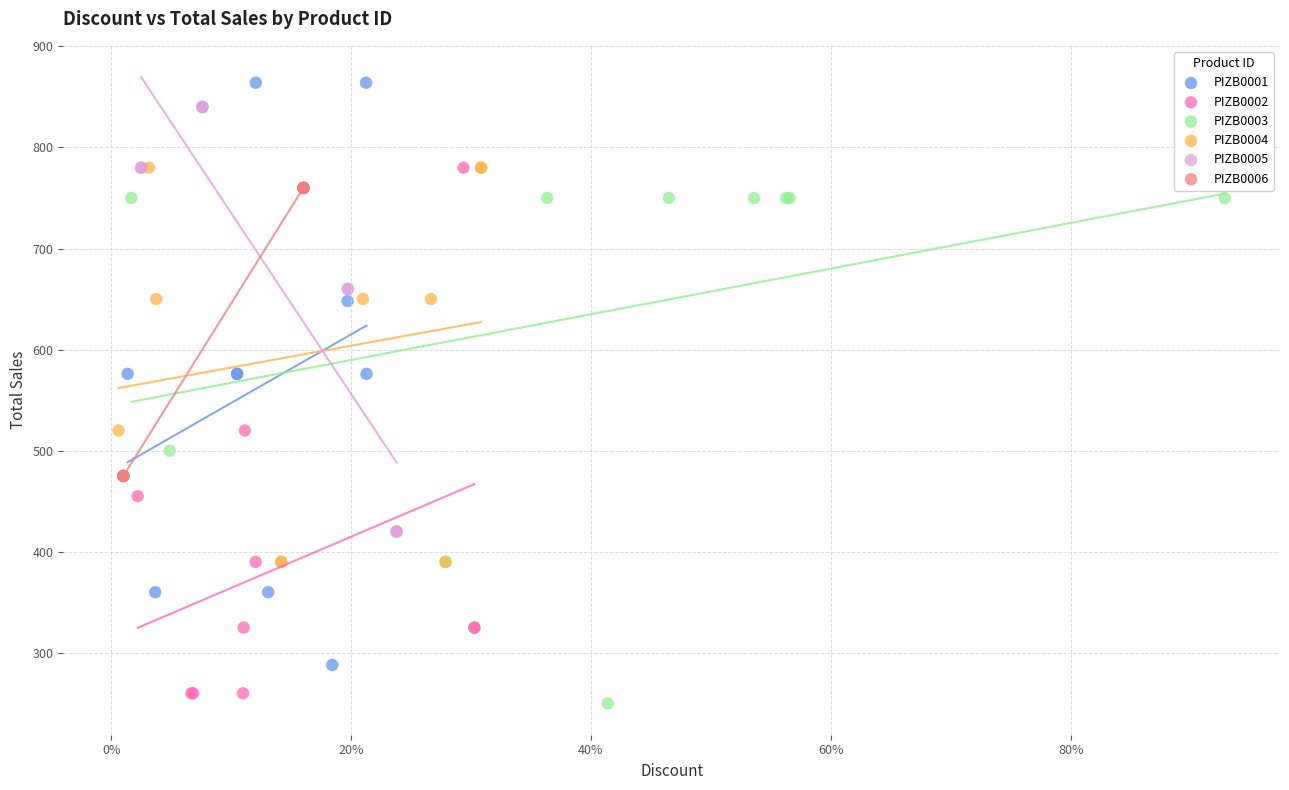

What are all the series names shown in the legend?

PIZB0001, PIZB0002, PIZB0003, PIZB0004, PIZB0005, PIZB0006